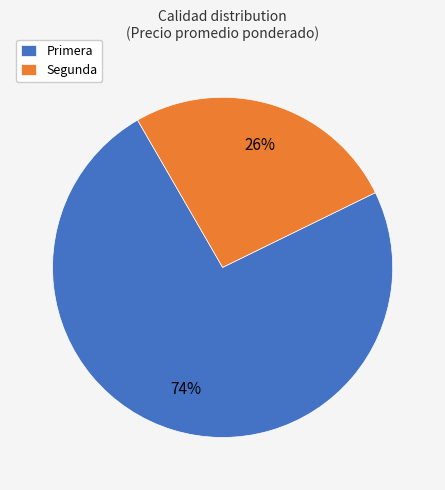

What is the smallest slice in the pie chart?

Segunda